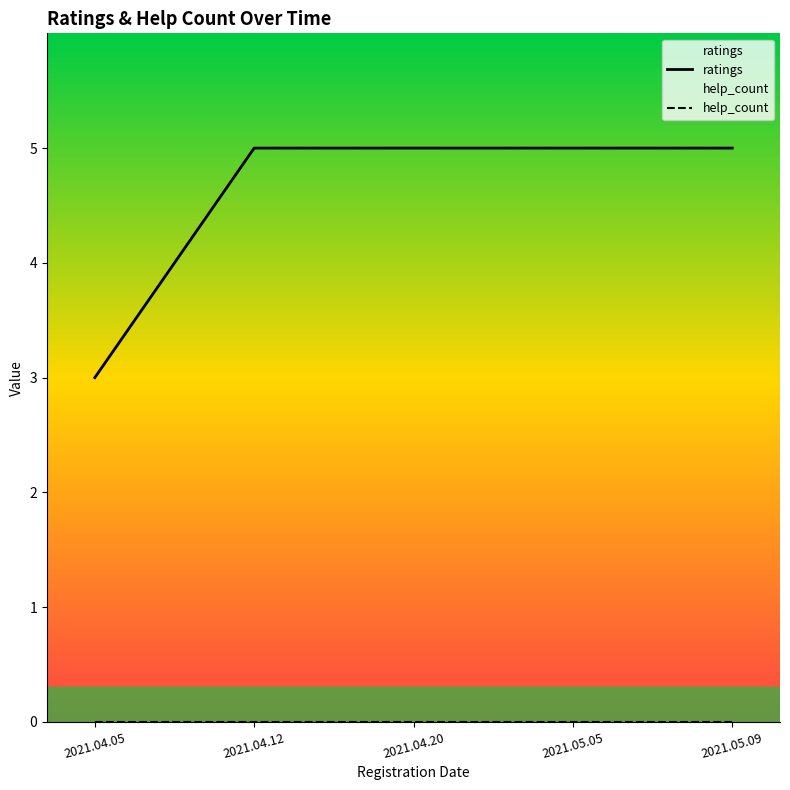

What is the total value across all series at 2021.04.05?

3